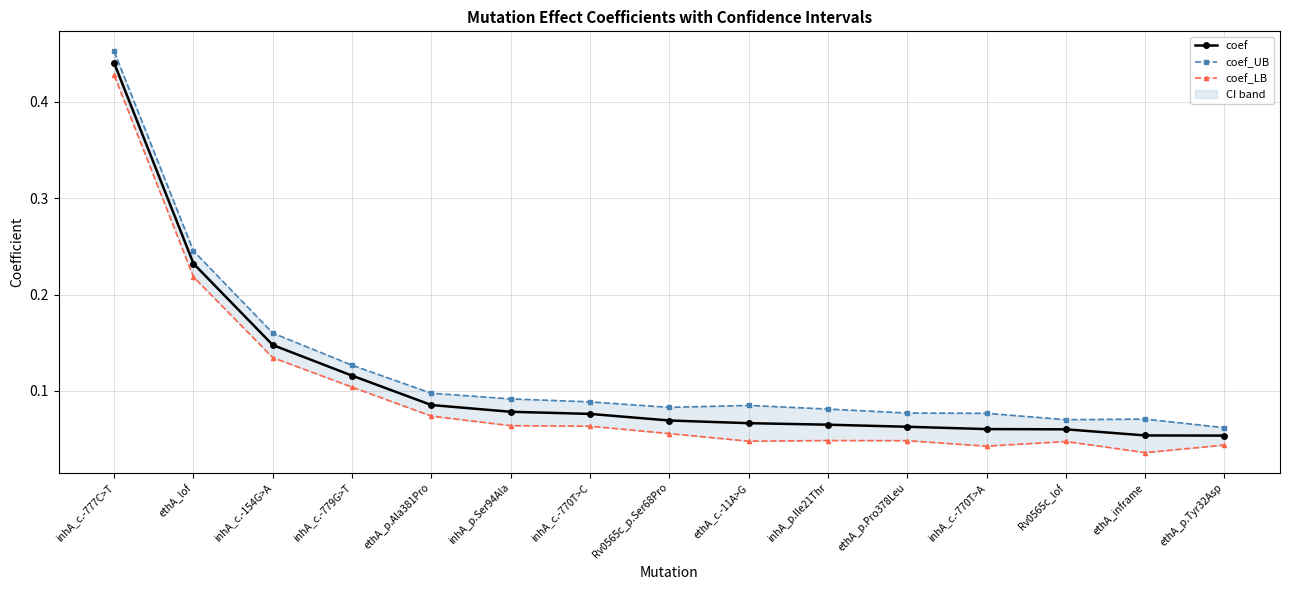

Is it true that coef_UB equals 0.1 at Rv0565c_lof?

True